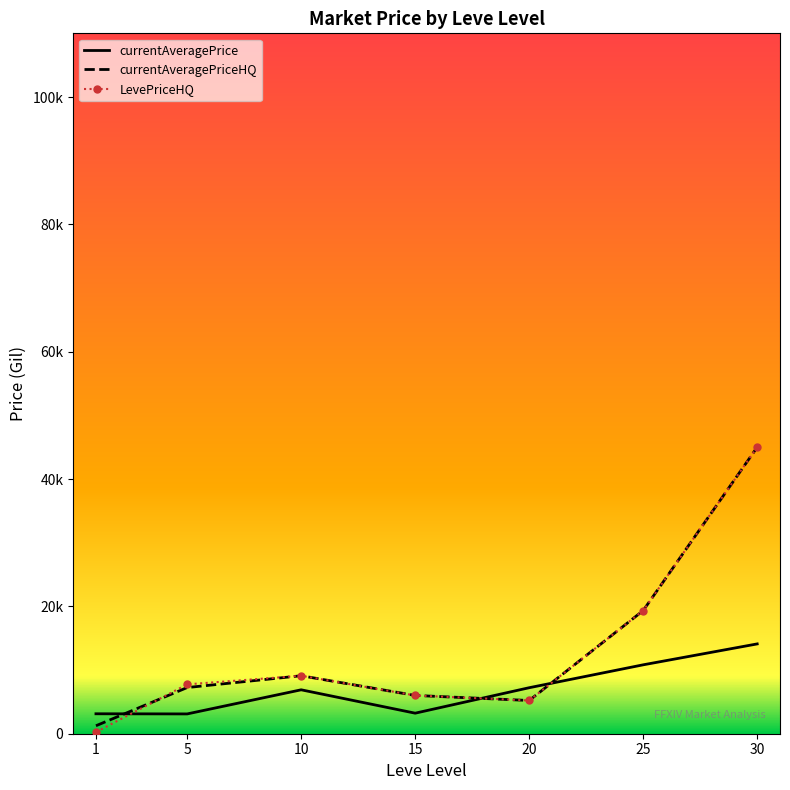

What are all the series names shown in the legend?

currentAveragePrice, currentAveragePriceHQ, LevePriceHQ